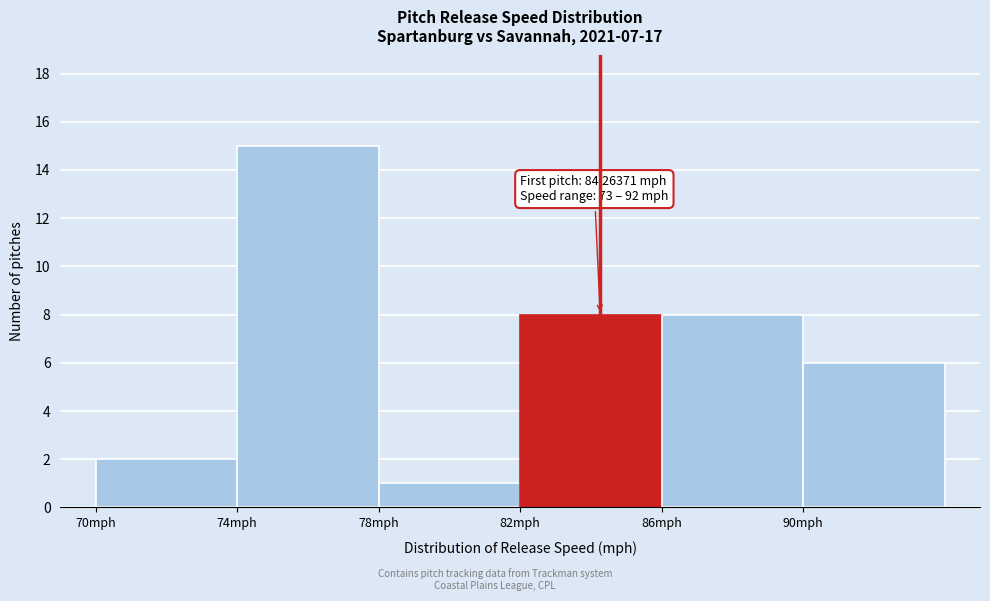

Which range on the x-axis has the tallest bar?

74 to 78